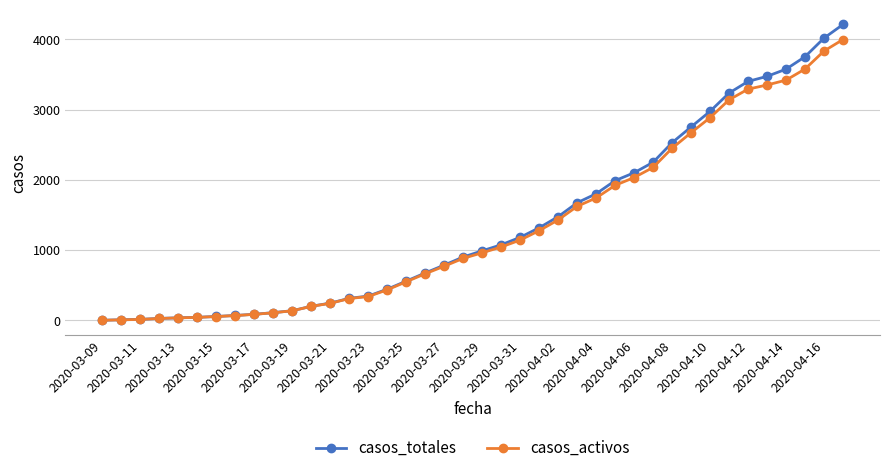

Which series has the largest range (max minus min)?

casos_totales